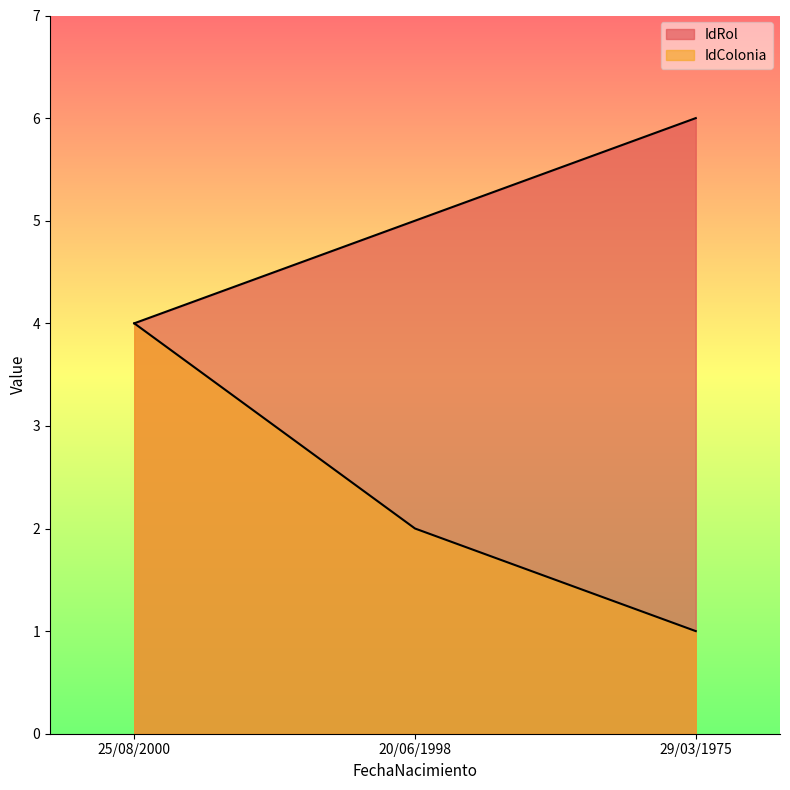

What is the label of the 1st point from the right?

29/03/1975